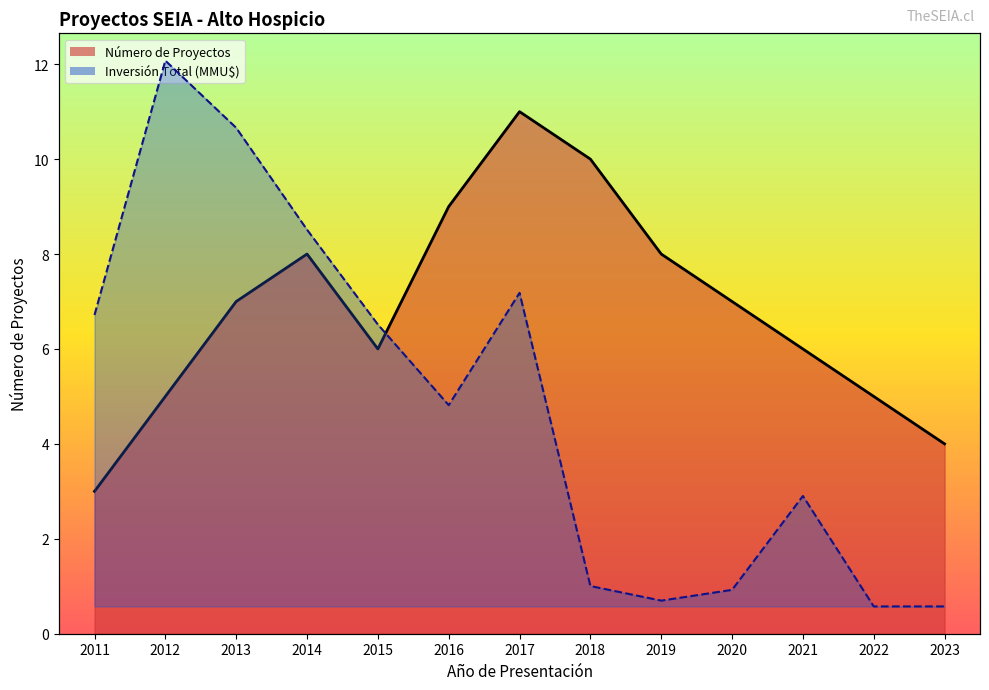

Rank the series at 2022 from lowest to highest value.

Inversión Total (MMU$), Número de Proyectos